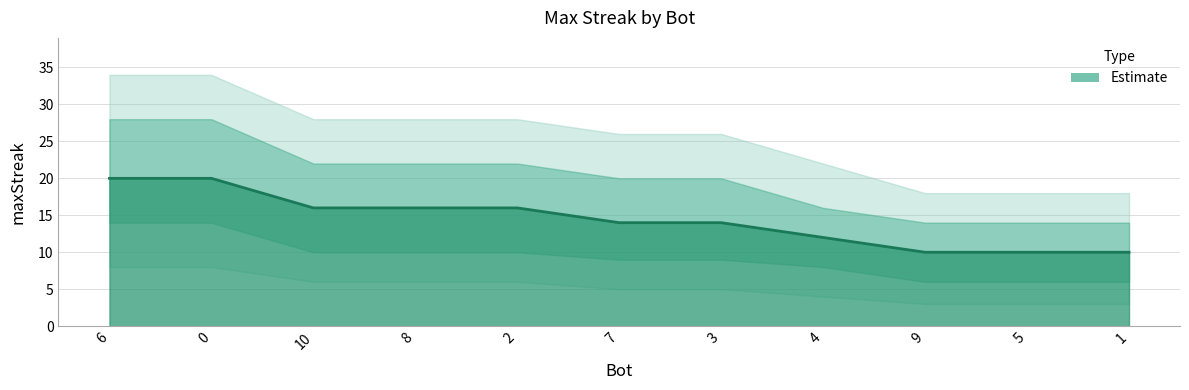

What value does the data have at 4?

12